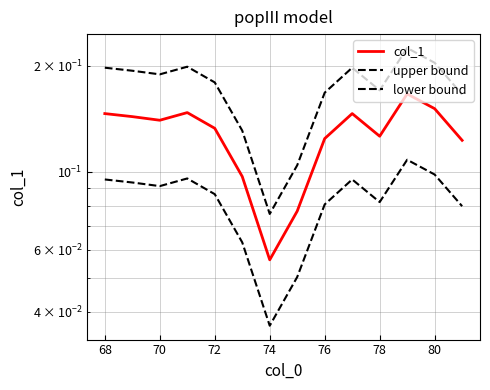

At how many categories does at least one series exceed 0?

14